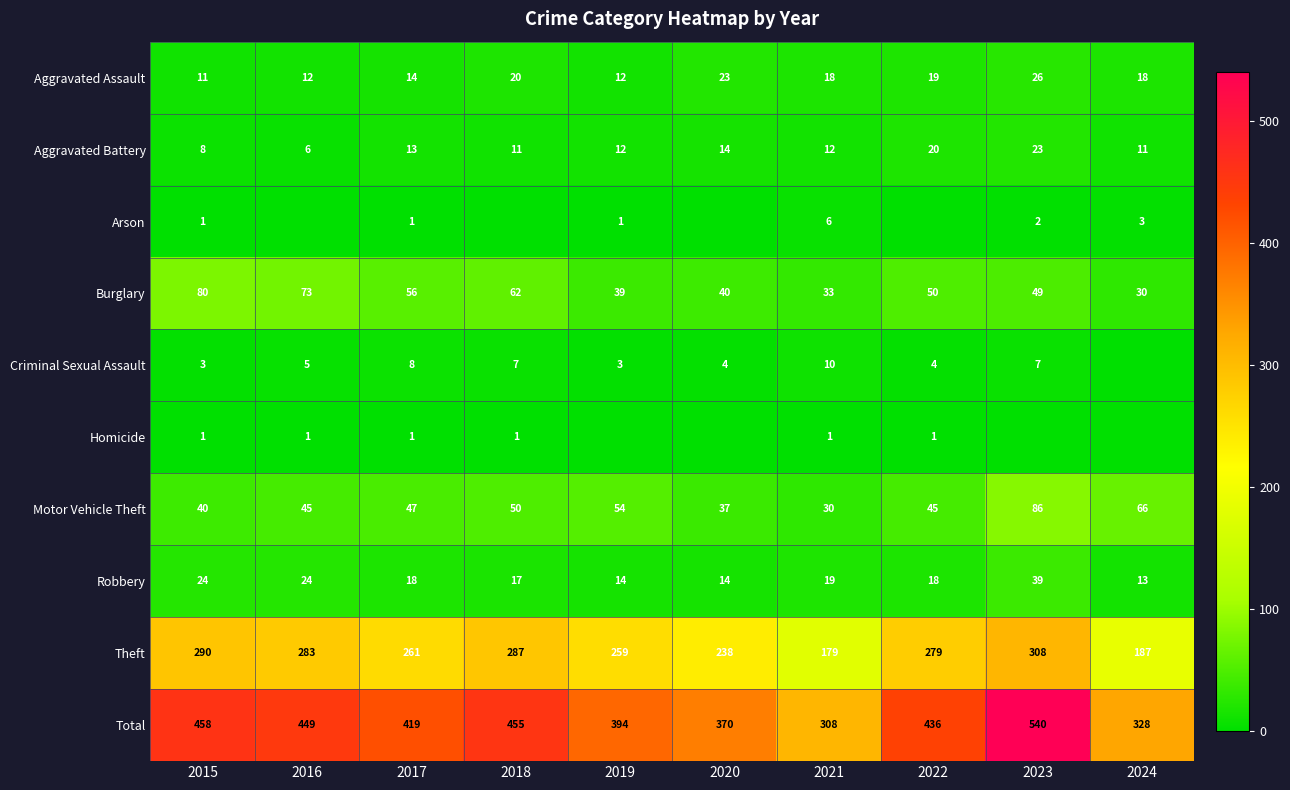

The Homicide series shows 1 at 2017. True or false?

True